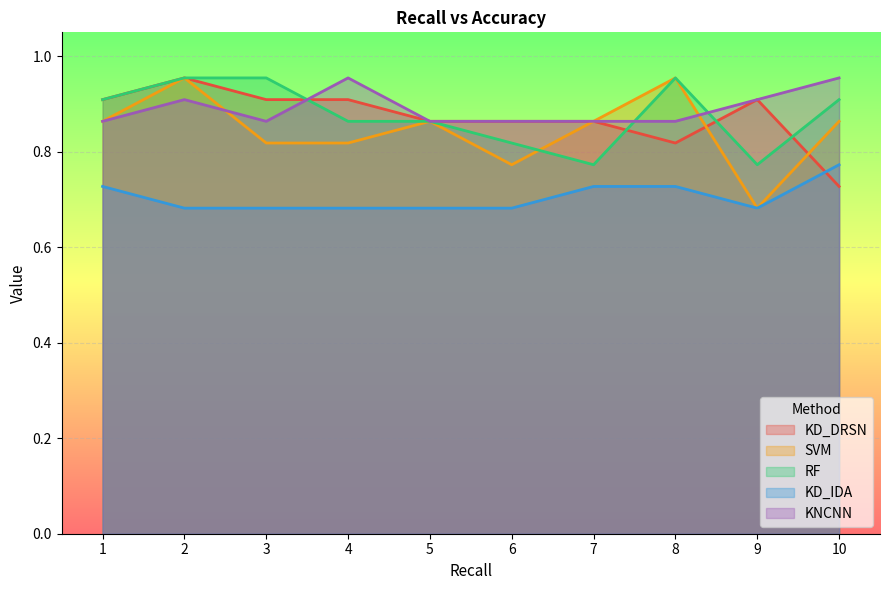

At which category does SVM reach its first local peak?

2